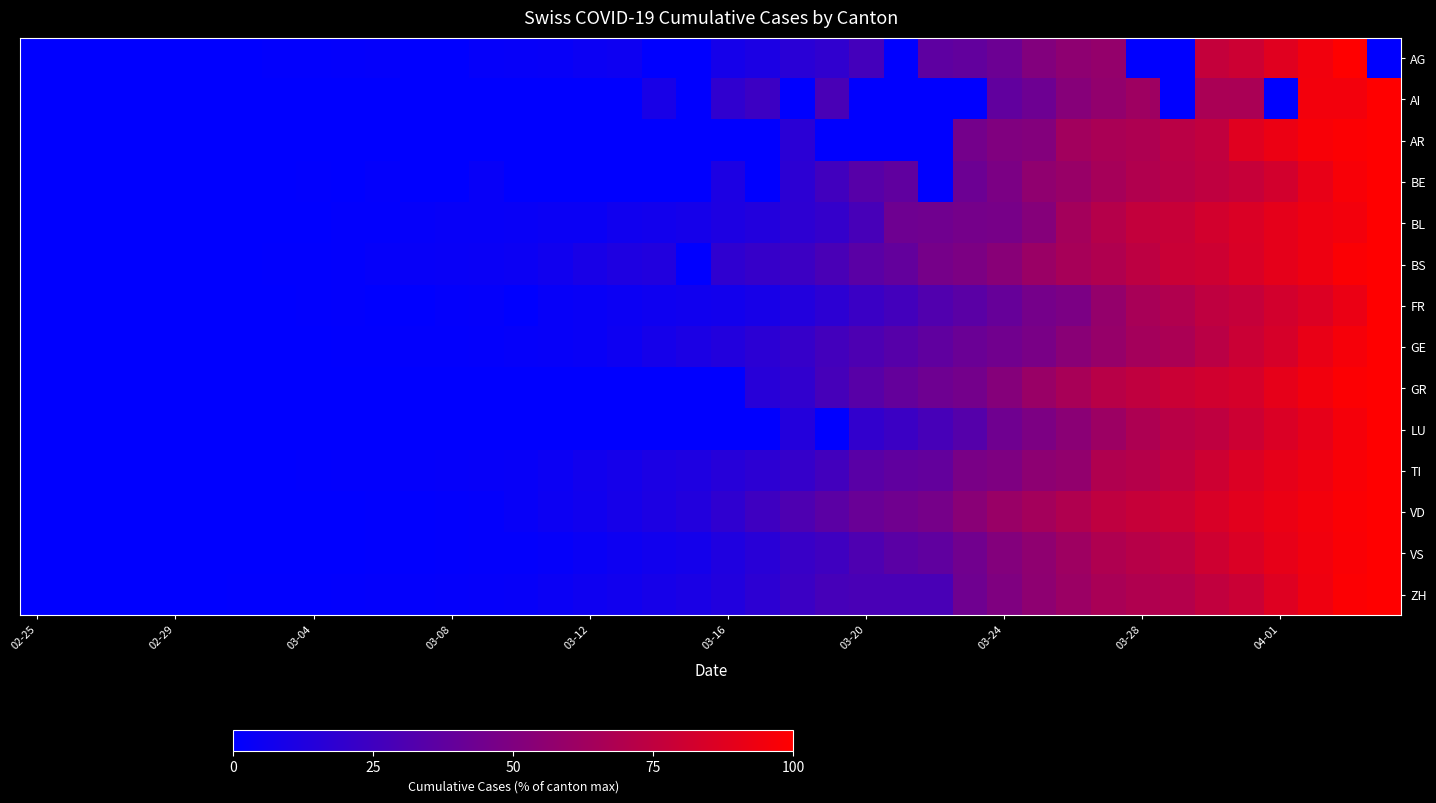

Reading left to right, extract all data points from this chart.

AG: 0.0	0.0	0.0	0.2	0.0	0.0	0.3	1.0	1.1	1.4	1.9	0.0	0.0	2.2	2.7	2.9	4.3	5.1	0.0	0.0	8.3	10.7	16.1	18.8	26.8	0.0	37.1	38.5	42.5	51.0	55.8	58.1	0.0	0.0	76.8	79.7	87.7	94.6	100.0	0.0
AI: 0.0	0.0	0.0	0.0	0.0	0.0	0.0	0.0	0.0	0.0	0.0	0.0	0.0	0.0	0.0	0.0	0.0	0.0	9.5	0.0	19.0	23.8	0.0	28.6	0.0	0.0	0.0	0.0	38.1	42.9	52.4	57.1	61.9	0.0	66.7	66.7	0.0	95.2	95.2	100.0
AR: 0.0	0.0	0.0	0.0	0.0	0.0	0.0	0.0	0.0	0.0	0.0	0.0	0.0	0.0	0.0	0.0	0.0	0.0	0.0	0.0	0.0	0.0	16.7	0.0	0.0	0.0	0.0	45.5	50.0	51.5	63.6	66.7	68.2	72.7	75.8	87.9	92.4	97.0	98.5	100.0
BE: 0.0	0.0	0.0	0.1	0.1	0.2	0.4	0.0	0.5	0.0	1.5	0.0	0.0	3.1	0.0	0.0	0.0	0.0	0.0	0.0	11.1	0.0	17.5	25.5	34.1	37.8	0.0	42.5	48.1	56.4	59.7	64.9	69.3	72.2	74.7	77.4	82.2	90.7	97.0	100.0
BL: 0.0	0.0	0.0	0.2	0.3	0.3	0.3	0.3	0.3	0.9	0.9	2.3	2.9	3.0	3.4	4.0	4.0	6.4	7.2	8.2	11.6	13.6	17.7	20.4	28.0	43.0	44.1	46.0	46.6	52.0	64.3	71.0	76.5	77.9	82.2	85.5	89.6	93.0	95.3	100.0
BS: 0.0	0.0	0.1	0.1	0.1	0.1	0.1	0.4	0.4	1.0	2.0	2.7	3.1	3.7	4.3	6.4	9.5	12.0	13.0	0.0	18.6	21.4	23.6	28.7	35.2	38.7	46.4	48.8	53.5	60.2	65.3	69.1	74.2	78.9	80.4	85.1	89.6	93.1	98.3	100.0
FR: 0.0	0.0	0.0	0.0	0.0	0.2	0.3	0.0	0.6	0.9	0.0	0.0	1.3	1.7	0.0	2.5	3.4	4.5	5.6	6.3	7.1	9.2	13.5	17.4	22.7	26.2	31.7	35.4	40.0	45.9	48.4	57.8	66.0	69.3	74.8	77.0	82.3	86.2	92.2	100.0
GE: 0.0	0.0	0.0	0.1	0.2	0.3	0.3	0.4	0.4	0.5	0.6	0.9	1.1	1.4	2.0	2.5	3.3	5.3	8.4	10.9	13.5	17.2	21.1	26.2	30.1	33.7	37.5	41.6	44.3	47.6	53.8	58.9	64.2	67.1	72.8	79.1	84.0	91.0	96.4	100.0
GR: 0.0	0.0	0.0	0.0	0.0	0.0	0.0	0.0	0.0	0.0	0.0	0.0	0.0	0.0	0.0	0.0	0.0	0.0	0.0	0.0	0.0	15.4	19.5	27.7	34.4	39.3	43.2	45.7	52.2	59.8	65.9	72.1	75.3	79.0	81.4	83.3	90.1	94.7	98.8	100.0
LU: 0.0	0.0	0.0	0.0	0.0	0.0	0.0	0.0	0.0	0.0	0.0	0.0	0.0	0.0	0.0	0.0	0.0	0.0	0.0	0.0	0.0	0.0	13.9	0.0	19.6	23.2	27.9	33.3	43.7	48.6	53.9	61.2	67.6	72.3	74.8	80.0	85.5	90.0	95.7	100.0
TI: 0.0	0.0	0.0	0.0	0.1	0.1	0.2	0.3	0.5	1.0	1.1	1.7	2.0	2.5	3.1	4.4	6.7	8.4	10.9	12.0	15.1	17.4	20.9	26.1	34.8	37.5	38.7	47.6	49.5	55.4	57.4	69.1	70.7	75.2	80.3	85.6	89.9	93.0	97.3	100.0
VD: 0.0	0.0	0.0	0.0	0.0	0.0	0.0	0.0	0.0	0.0	0.5	0.7	0.9	1.2	3.1	4.8	6.5	8.7	11.2	13.3	18.7	24.4	30.7	35.6	41.2	44.0	46.4	53.6	59.8	64.3	69.1	74.6	77.7	79.7	84.7	88.4	92.0	95.1	98.3	100.0
VS: 0.0	0.0	0.0	0.1	0.1	0.1	0.2	0.2	0.3	0.4	0.4	0.5	0.8	1.2	1.6	2.1	3.7	5.4	6.9	8.1	12.1	15.9	22.0	24.6	30.8	35.2	37.8	44.4	51.4	56.0	61.7	68.4	71.8	74.5	80.8	85.5	90.5	94.2	97.7	100.0
ZH: 0.0	0.0	0.1	0.1	0.2	0.3	0.4	0.6	0.6	1.0	1.2	1.4	1.7	2.0	2.6	4.1	5.7	6.6	8.9	10.2	13.3	17.4	23.1	27.6	28.9	28.9	28.9	43.6	49.6	55.6	60.9	66.1	69.1	70.4	75.5	79.2	86.8	93.5	98.7	100.0